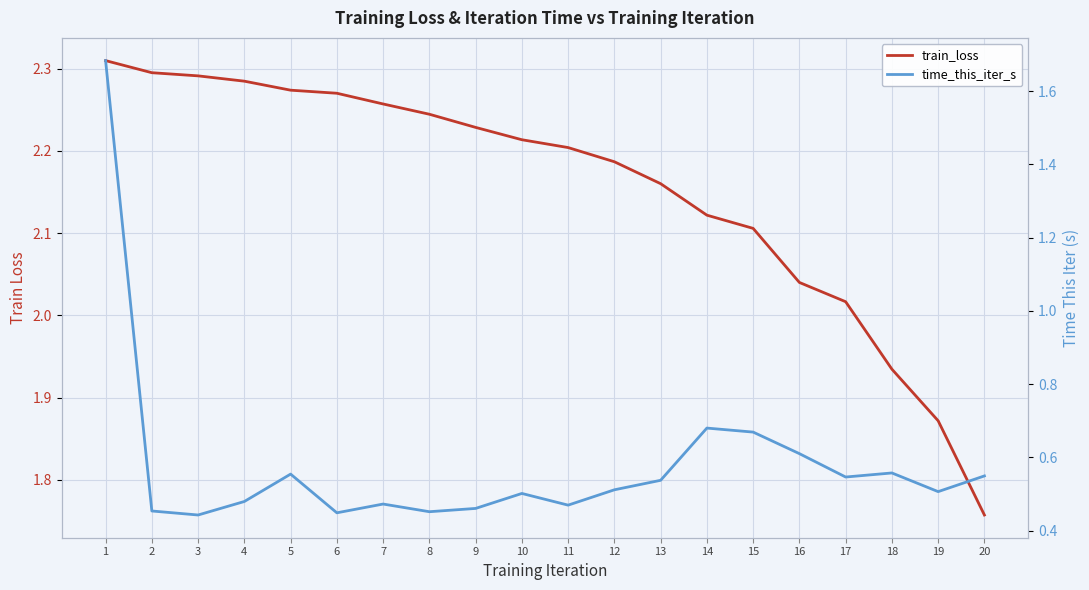

How many lines are shown in the chart?

2